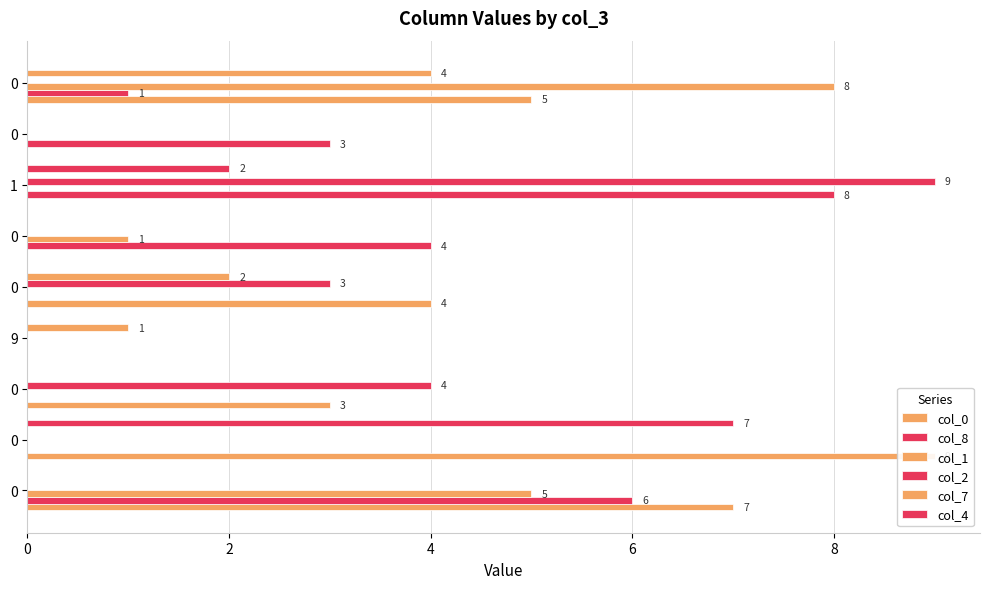

What is the difference between the second highest and second lowest values in the col_4 series?

2